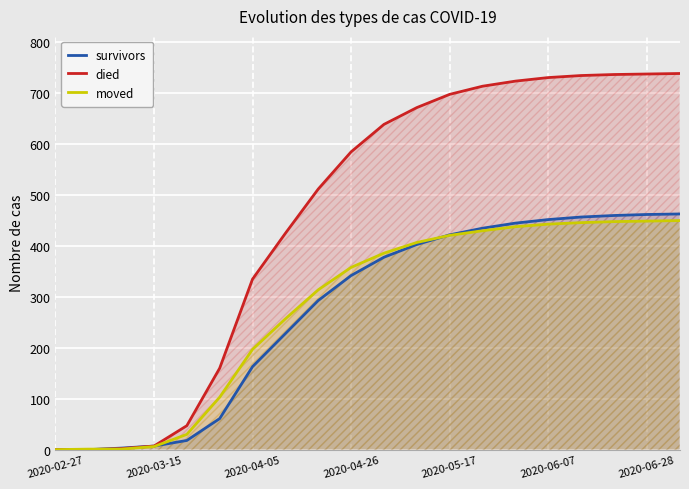

At which label is died closest to 369?

2020-04-05